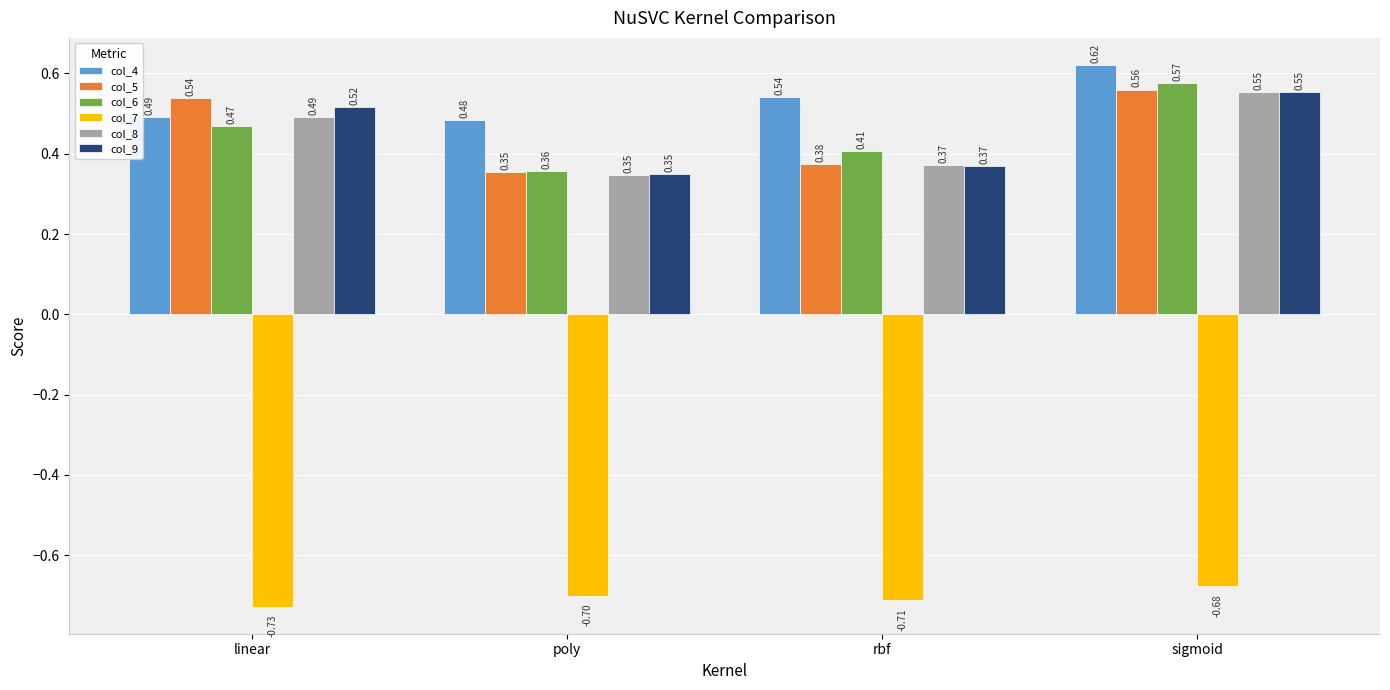

How many col_8 values are between 0 and 1?

4